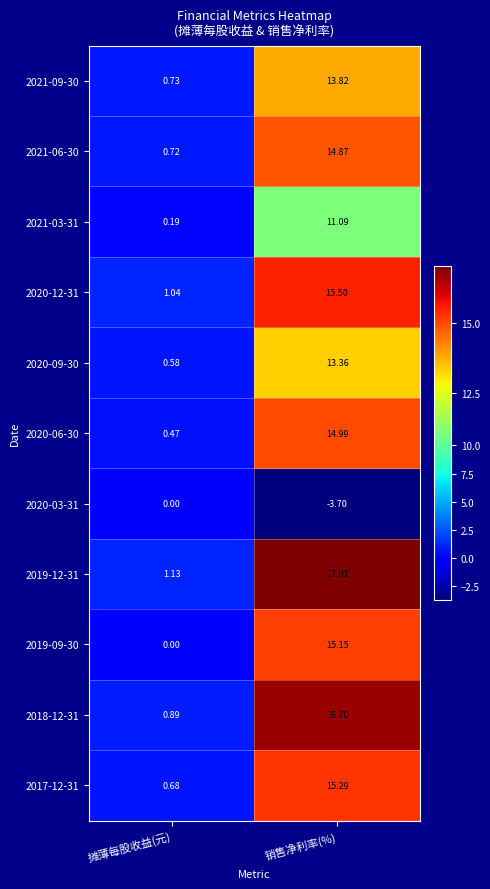

At which label does 2020-12-31 first exceed 15?

销售净利率(%)